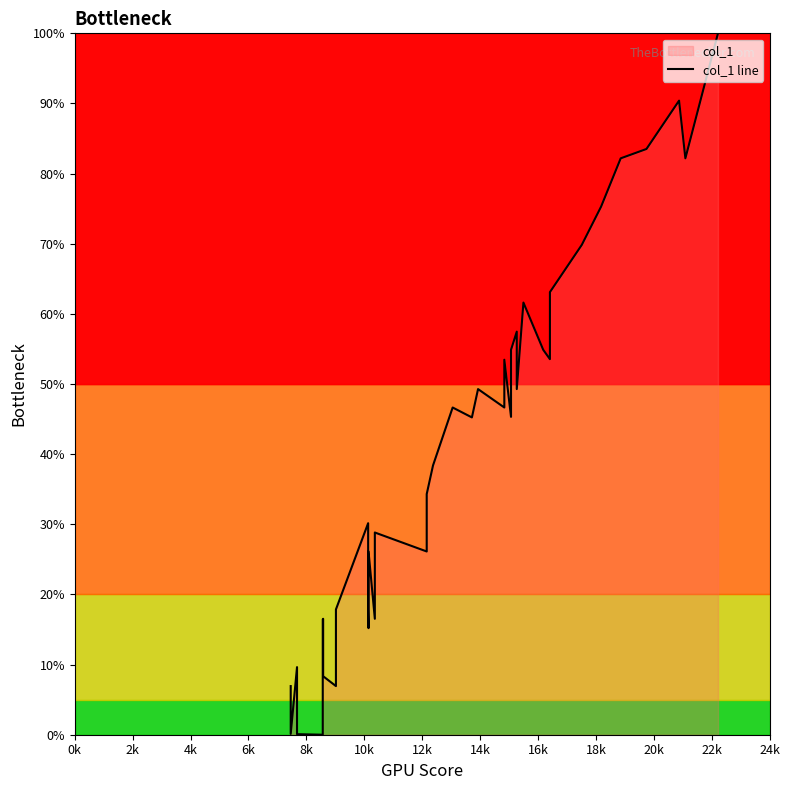

The chart shows a value of 21.1 at 26. True or false?

False